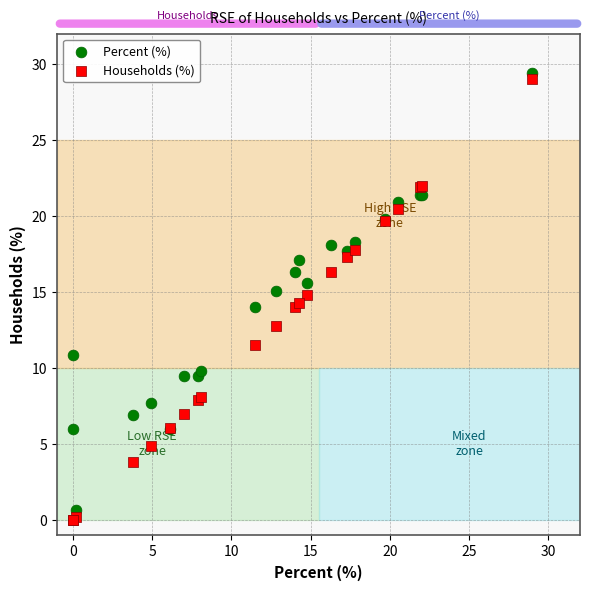

What are all the series names shown in the legend?

Percent (%), Households (%)